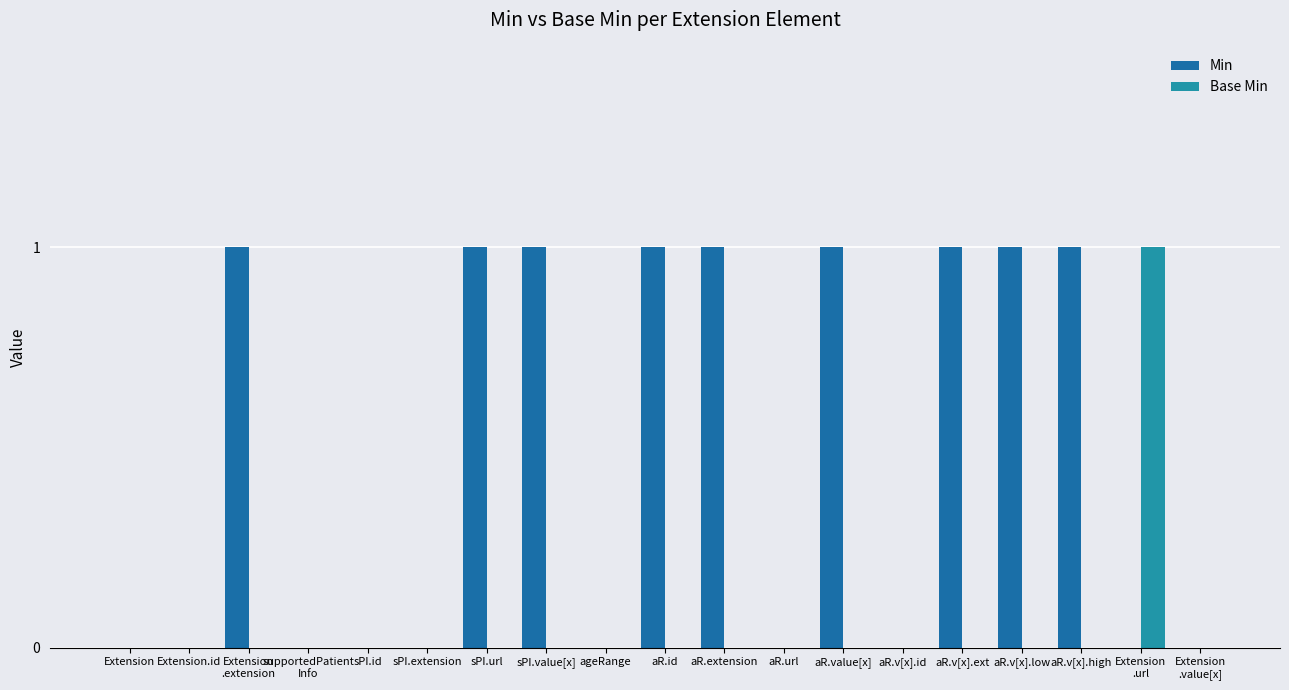

The value of Base Min at Extension
.value[x] is 0. True or false?

False